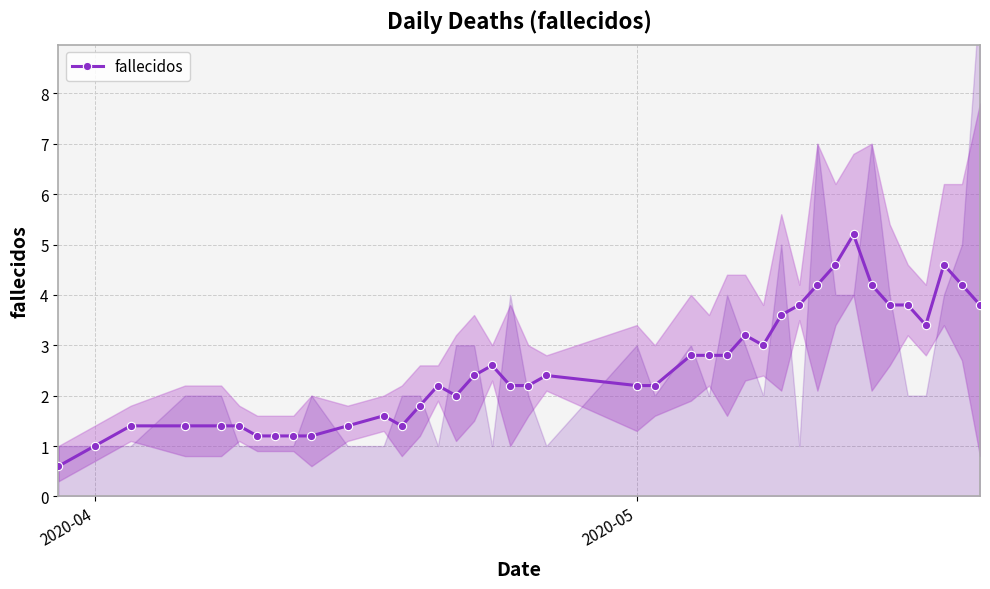

What is the maximum value for fallecidos?

5.2